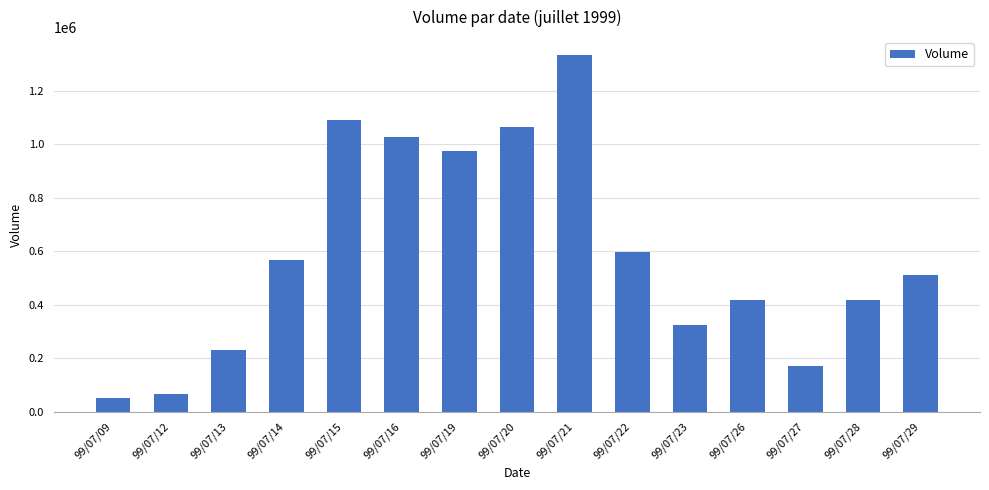

Is it true that the value at 99/07/20 is 1536683?

False